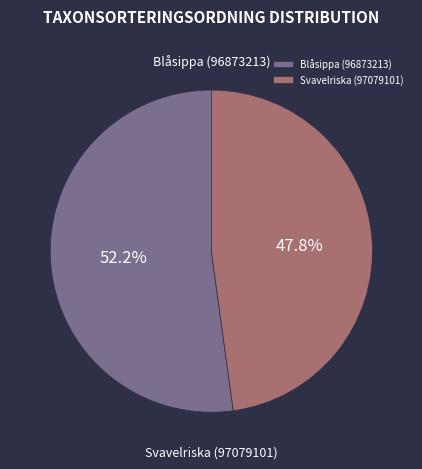

To the nearest percent, what is the average slice percentage?

50%